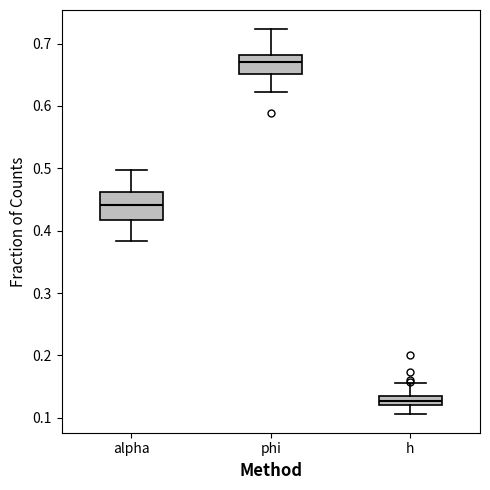

Which box is the tallest, from its lower edge to its upper edge?

alpha